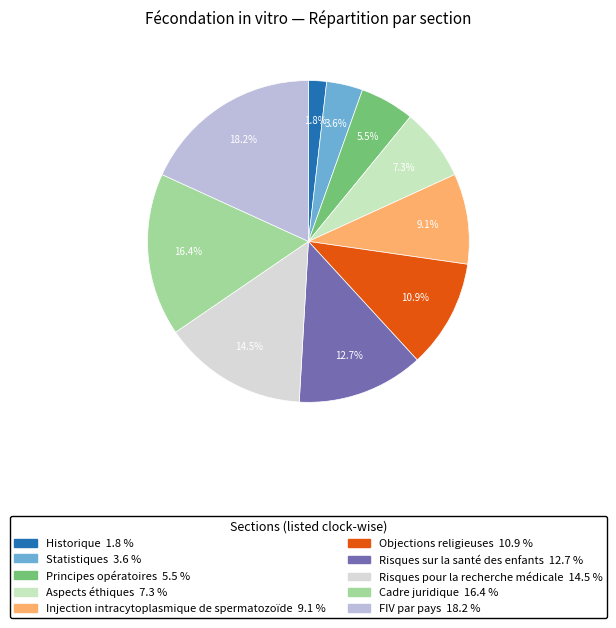

True or false: Historique accounts for 15% of the total.

False